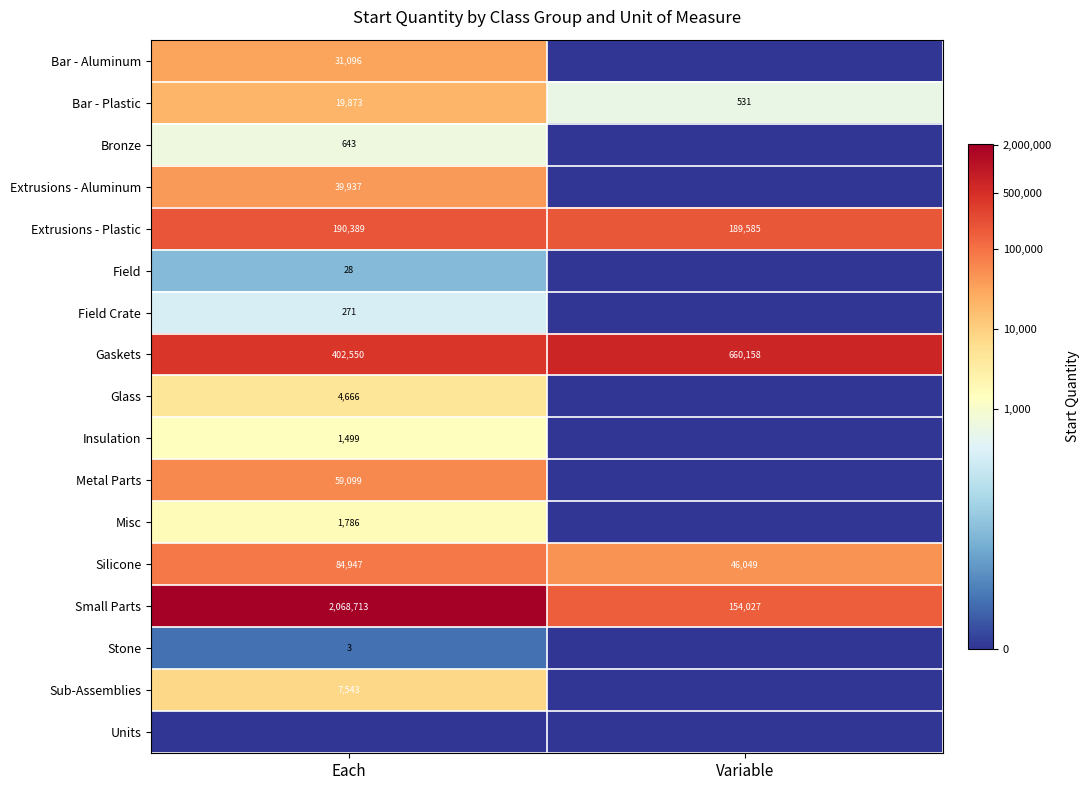

The Gaskets series shows 660158 at Variable. True or false?

True